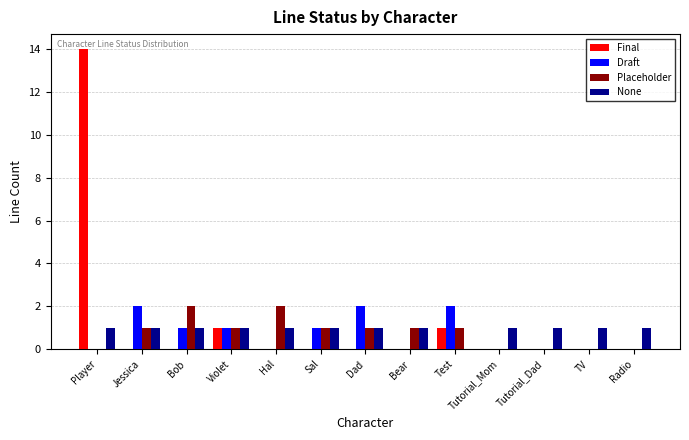

At which category is the sum across all series the highest?

Player